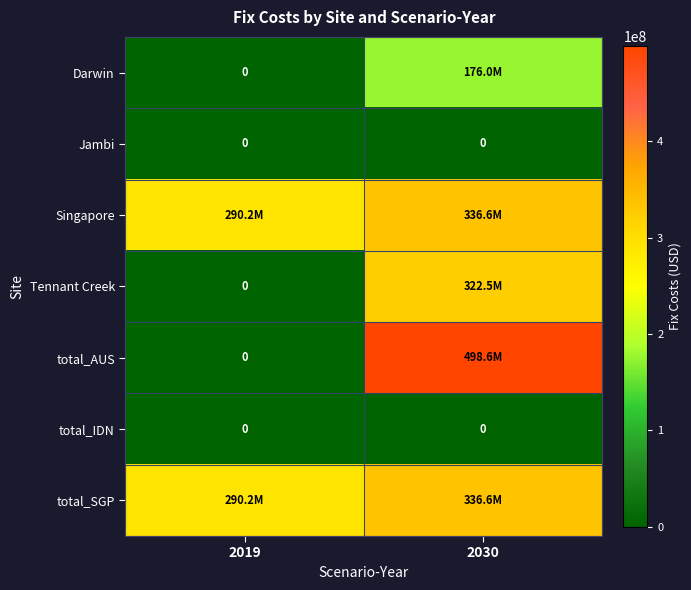

What is the difference between the maximum and minimum values in the Singapore series?

46347846.9